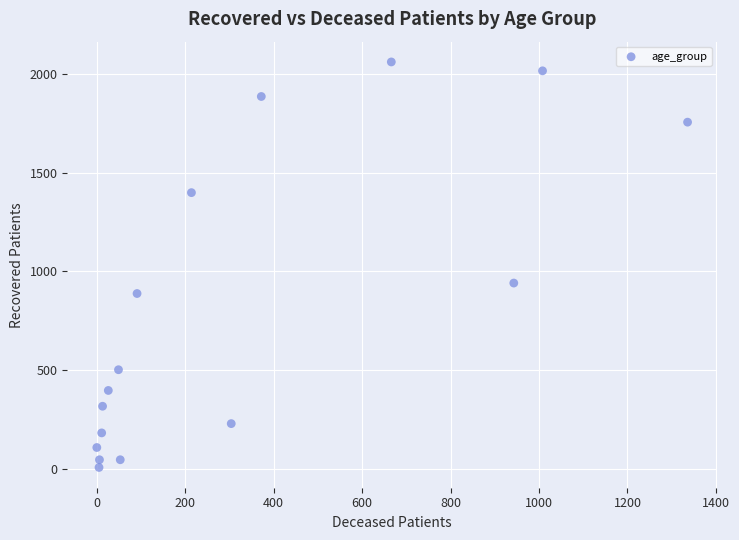

What is the range of X values (max minus min)?

1336